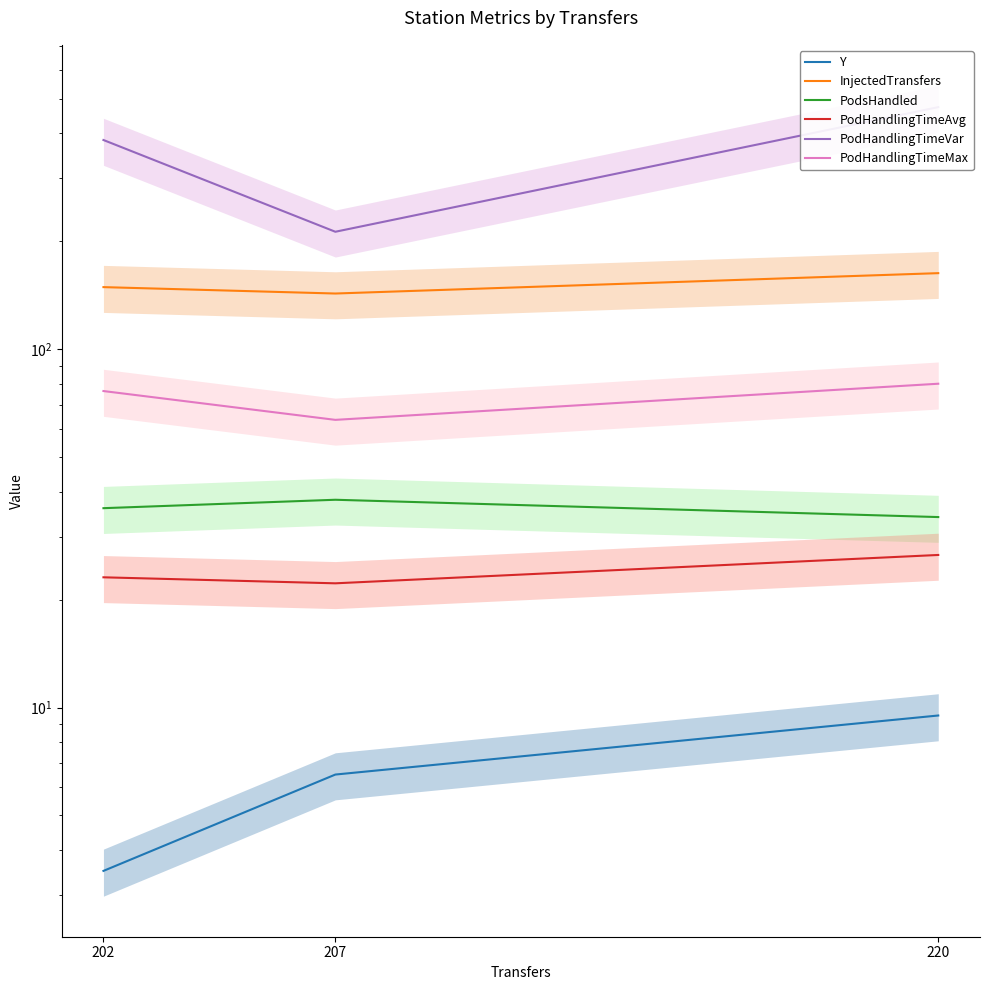

At which label does InjectedTransfers first exceed 149?

220